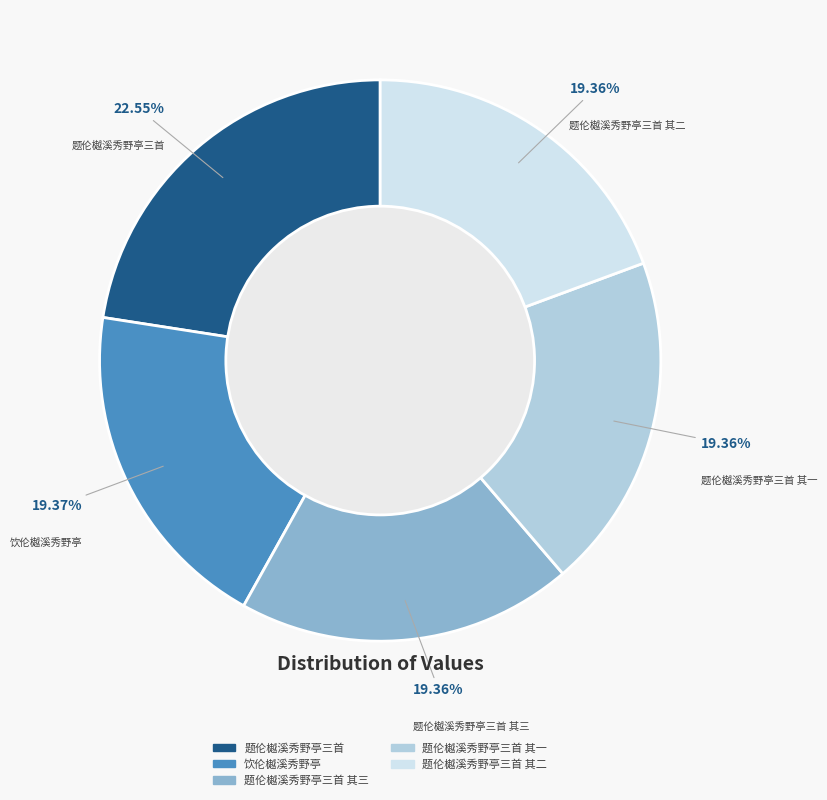

Does any single category account for the majority?

No